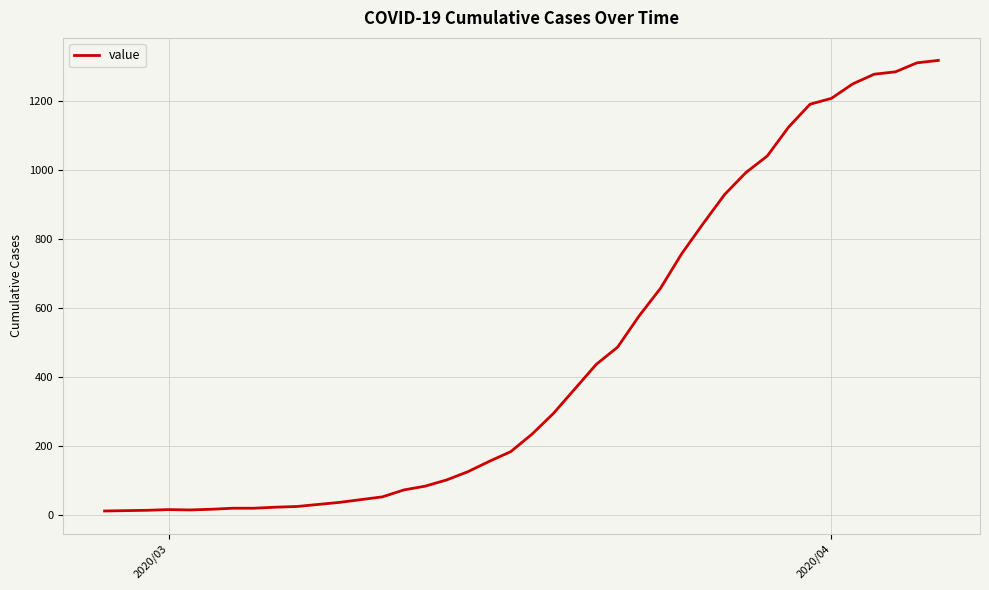

What is the maximum value shown in the chart?

1319